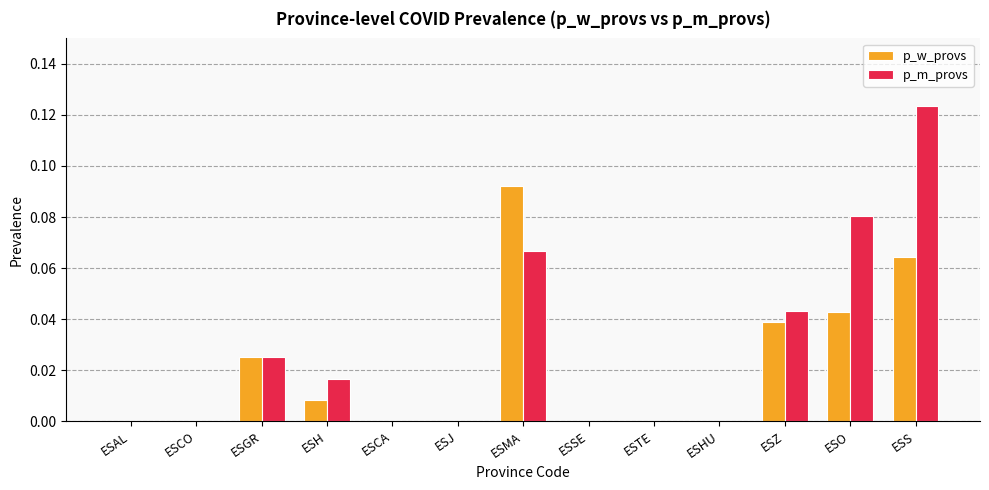

Does the chart contain stacked bars?

No